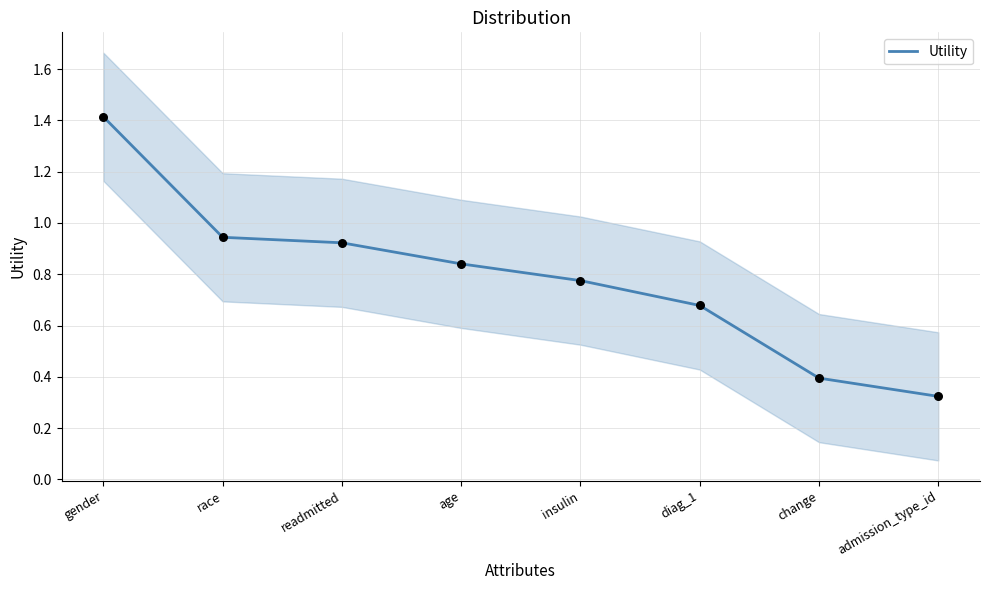

Between insulin and diag_1, which is larger?

insulin